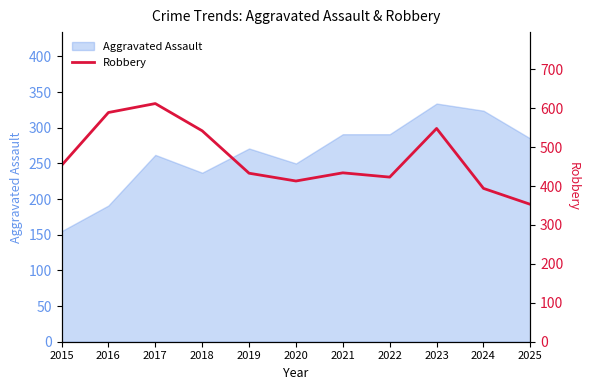

Which has a higher value, 2020 or 2017?

2017